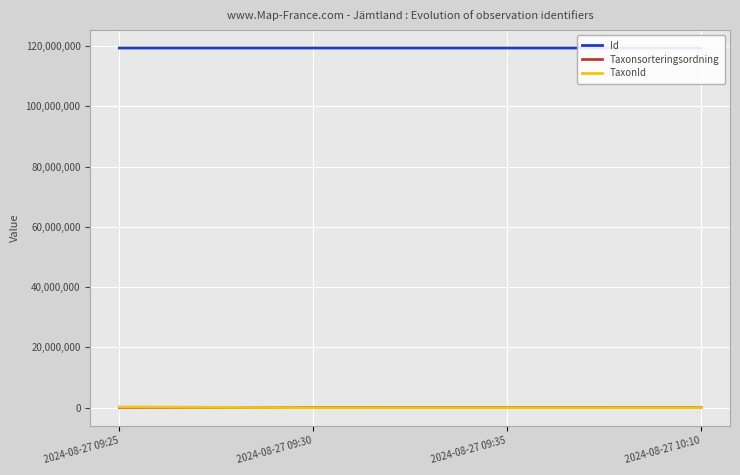

Count the number of data series in this chart.

3